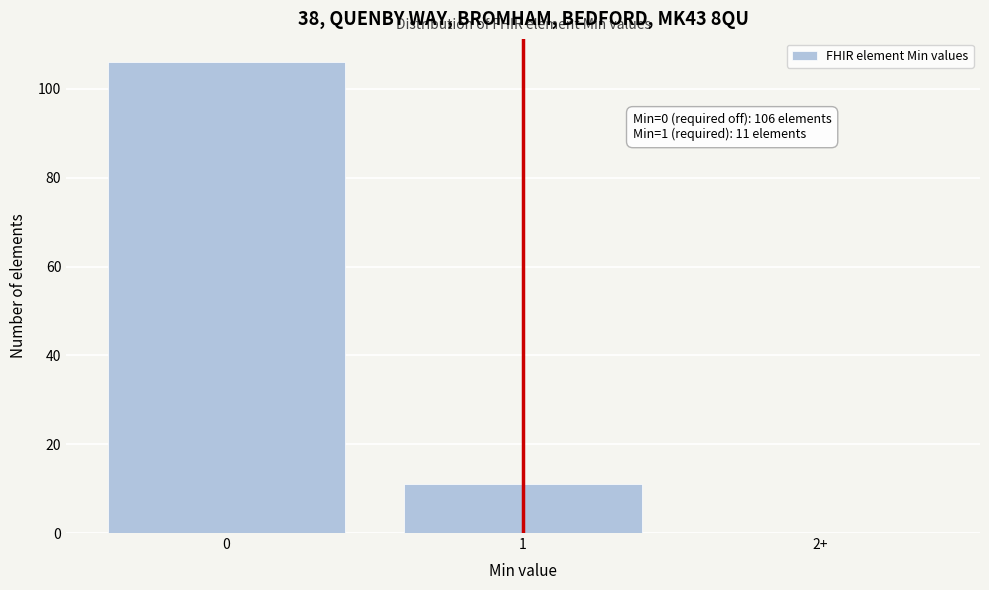

Reading left to right, list all the values displayed in this chart.

0=106	1=11	2+=0